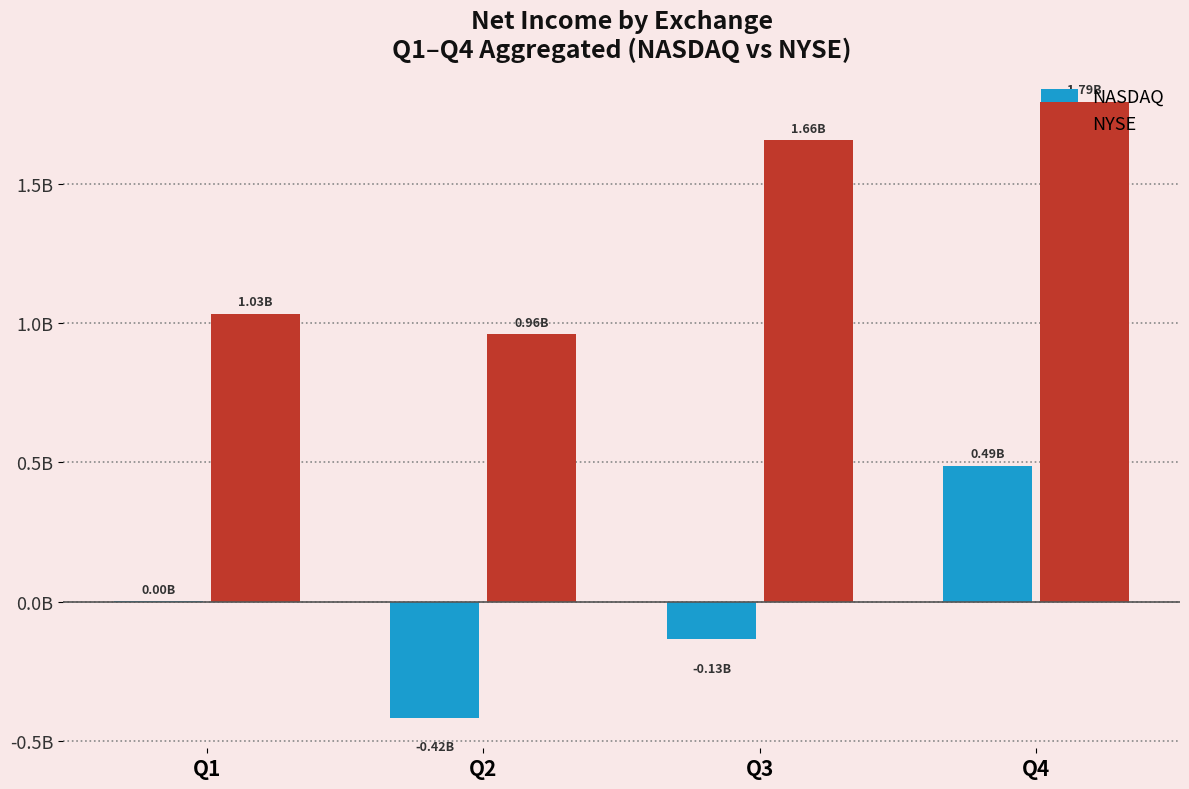

What are all the series names shown in the legend?

NASDAQ, NYSE